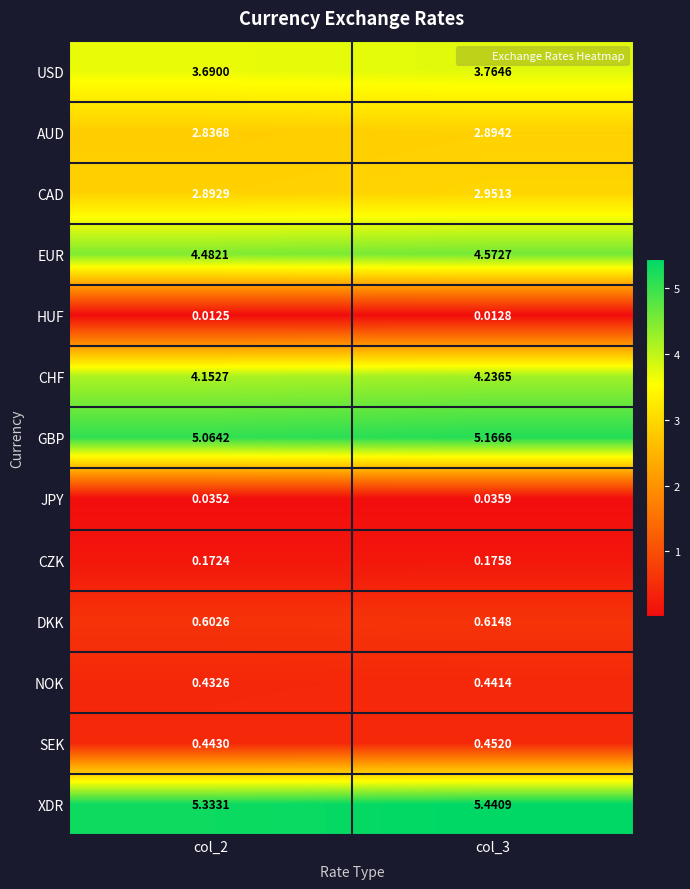

Which series has the widest spread of values?

XDR